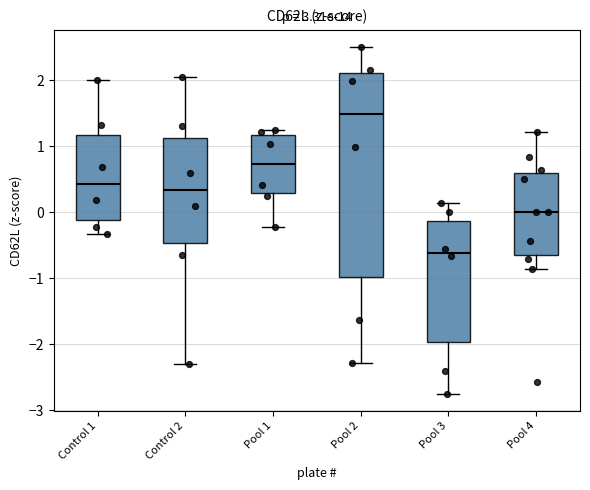

Reading left to right, transcribe this box plot: for each box, give where its median line is, the range the box spans, and where its two whiskers end, as read against the y-axis. The values are not printed on the chart, so give them approximately, as read against the axis.

Control 1: median 0.4, box -0.1 to 1.2, whiskers -0.3 to 2.0
Control 2: median 0.3, box -0.5 to 1.1, whiskers -2.3 to 2.1
Pool 1: median 0.7, box 0.3 to 1.2, whiskers -0.2 to 1.2 (just above the box's upper edge)
Pool 2: median 1.5, box -1.0 to 2.1, whiskers -2.3 to 2.5
Pool 3: median -0.6, box -2.0 to -0.1, whiskers -2.8 to 0.1
Pool 4: median 0.0, box -0.6 to 0.6, whiskers -0.9 to 1.2